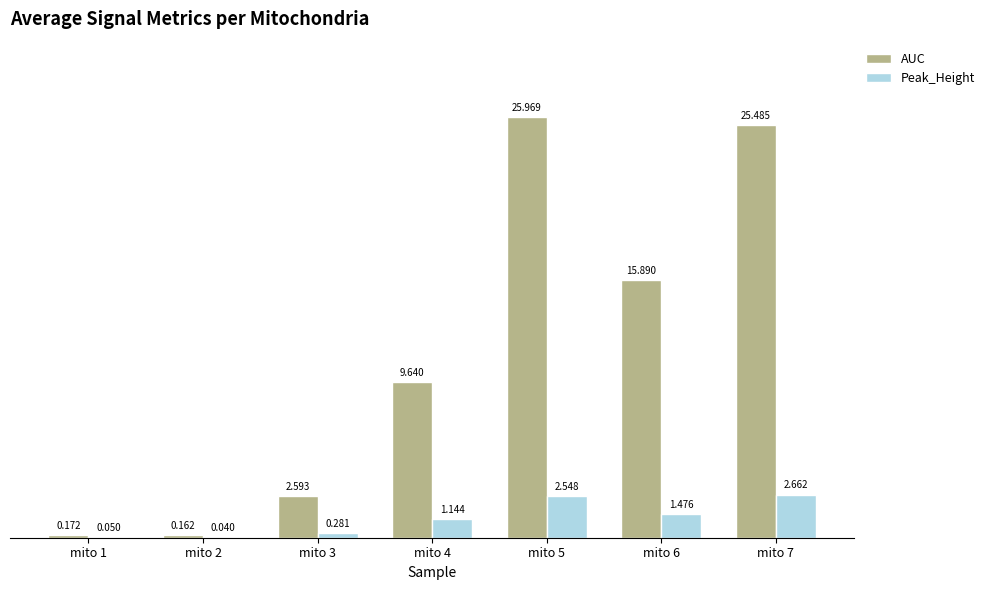

The Peak_Height series shows 3.5 at mito 7. True or false?

False